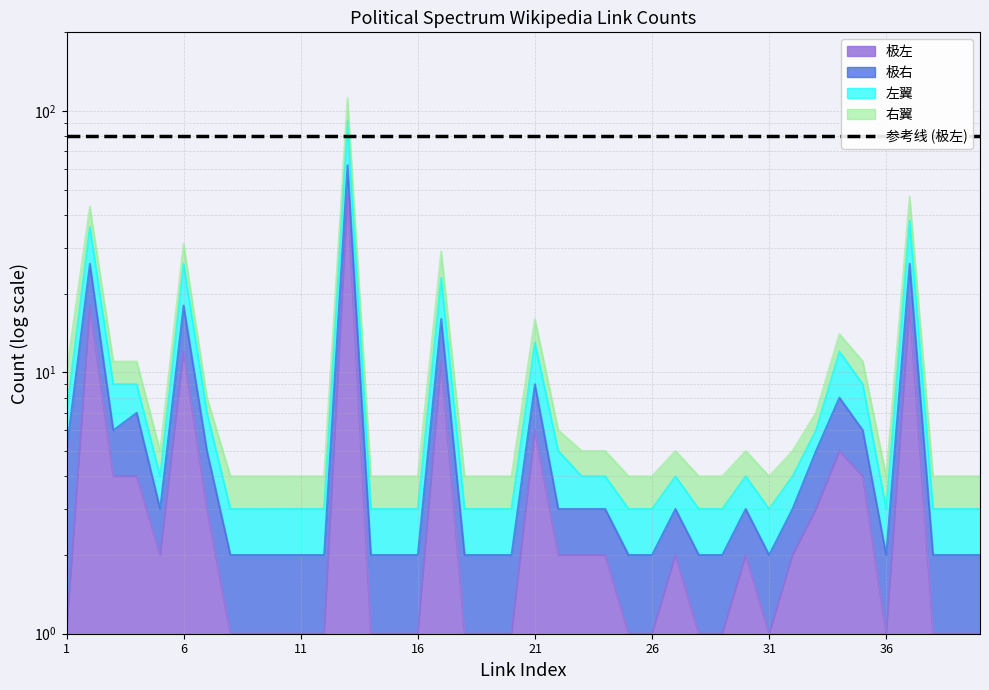

True or false: 极左 and 左翼 cross at least once.

False